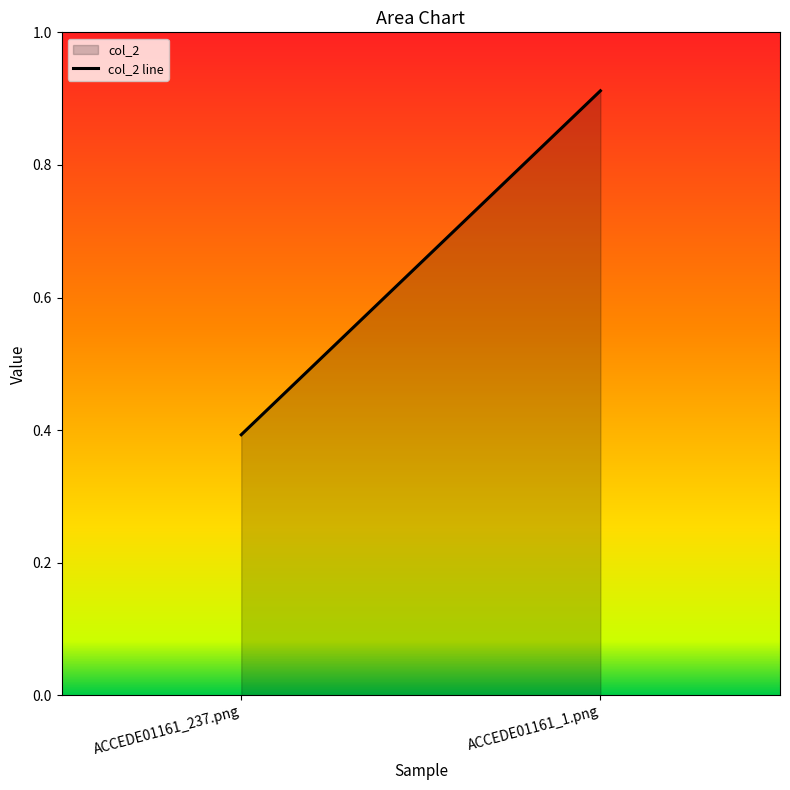

Rank the categories by value from highest to lowest.

ACCEDE01161_1.png, ACCEDE01161_237.png